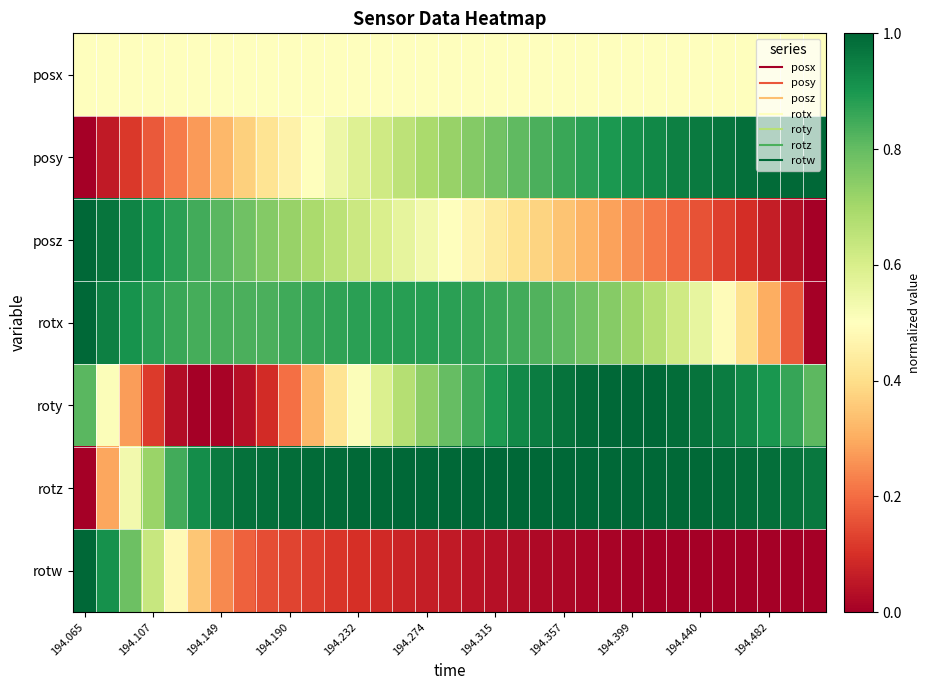

Reading right to left, list all the values displayed in this chart.

posx: 0.5	0.5	0.5	0.5	0.5	0.5	0.5	0.5	0.5	0.5	0.5	0.5	0.5	0.5	0.5	0.5	0.5	0.5	0.5	0.5	0.5	0.5	0.5	0.5	0.5	0.5	0.5	0.5	0.5	0.5	0.5	0.5	0.5
posy: 1.0	1.0	1.0	1.0	1.0	1.0	0.9	0.9	0.9	0.9	0.9	0.9	0.8	0.8	0.8	0.8	0.7	0.7	0.7	0.6	0.6	0.5	0.5	0.5	0.4	0.4	0.3	0.3	0.2	0.2	0.1	0.1	0.0
posz: 0.0	0.0	0.1	0.1	0.1	0.2	0.2	0.2	0.3	0.3	0.3	0.3	0.4	0.4	0.4	0.5	0.5	0.5	0.6	0.6	0.6	0.7	0.7	0.7	0.8	0.8	0.8	0.8	0.9	0.9	0.9	1.0	1.0
rotx: 0.0	0.2	0.3	0.4	0.5	0.6	0.6	0.7	0.7	0.7	0.8	0.8	0.8	0.8	0.9	0.9	0.9	0.9	0.9	0.9	0.9	0.9	0.9	0.8	0.8	0.8	0.8	0.8	0.9	0.9	0.9	0.9	1.0
roty: 0.8	0.9	0.9	0.9	1.0	1.0	1.0	1.0	1.0	1.0	1.0	1.0	1.0	0.9	0.9	0.8	0.8	0.7	0.7	0.6	0.5	0.4	0.3	0.2	0.1	0.0	0.0	0.0	0.0	0.1	0.3	0.5	0.8
rotz: 1.0	1.0	1.0	1.0	1.0	1.0	1.0	1.0	1.0	1.0	1.0	1.0	1.0	1.0	1.0	1.0	1.0	1.0	1.0	1.0	1.0	1.0	1.0	1.0	1.0	1.0	1.0	0.9	0.8	0.7	0.5	0.3	0.0
rotw: 0.0	0.0	0.0	0.0	0.0	0.0	0.0	0.0	0.0	0.0	0.0	0.0	0.0	0.0	0.0	0.0	0.1	0.1	0.1	0.1	0.1	0.1	0.1	0.1	0.2	0.2	0.2	0.3	0.5	0.6	0.8	0.9	1.0